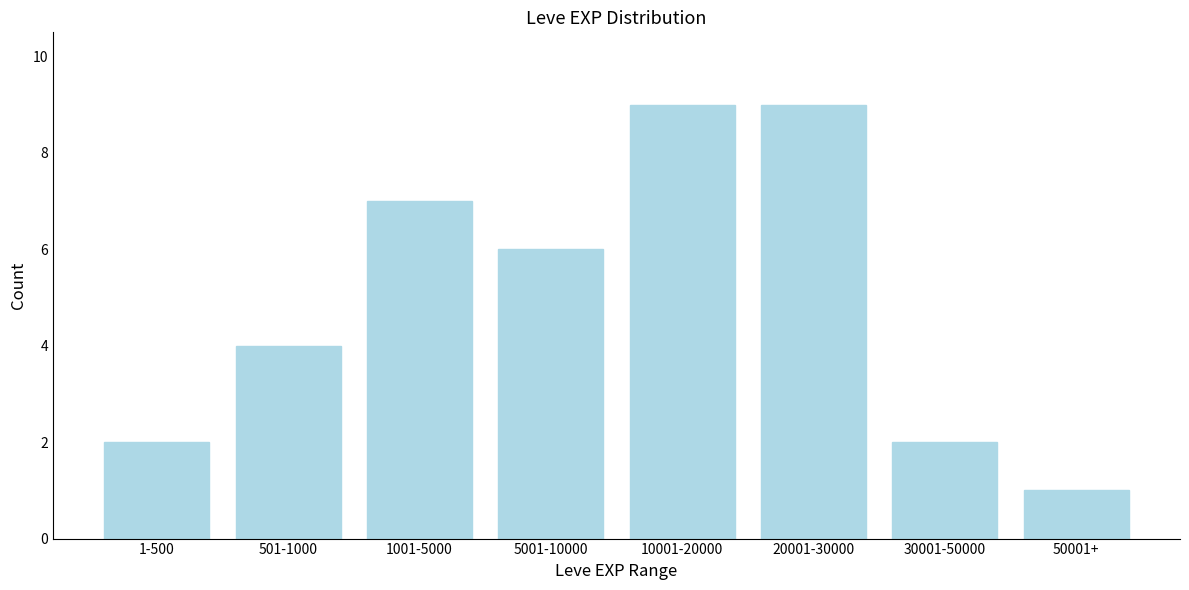

Reading left to right, list all the values displayed in this chart.

2	4	7	6	9	9	2	1